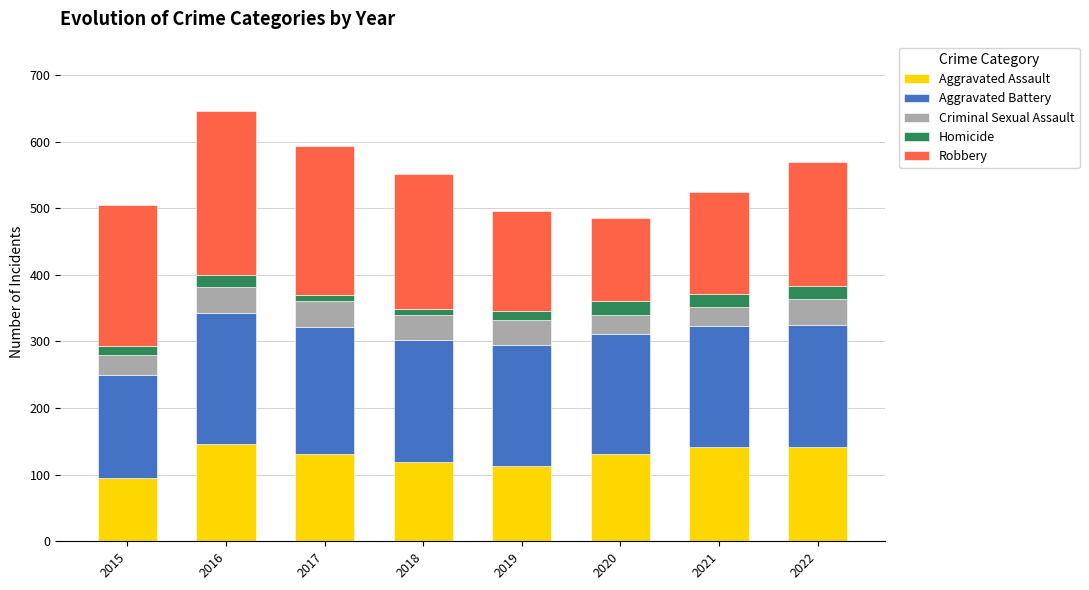

How many categories are shown in the chart?

8